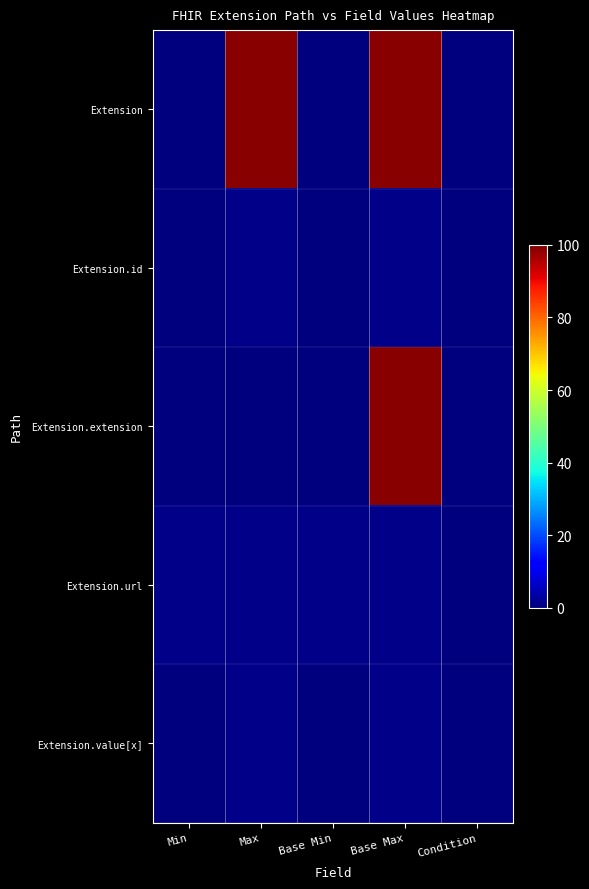

Which series has the largest range (max minus min)?

Extension